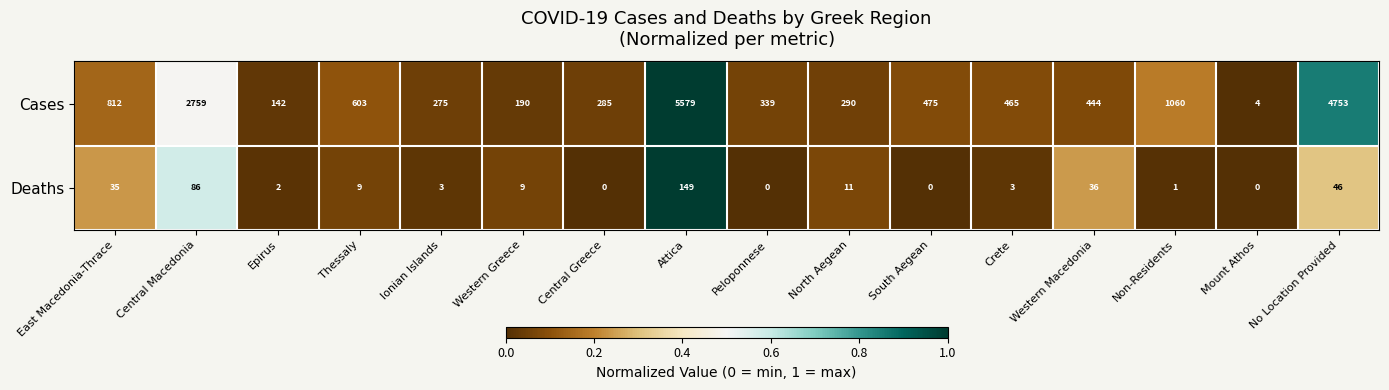

True or false: Deaths has a value of 2 at Epirus.

True